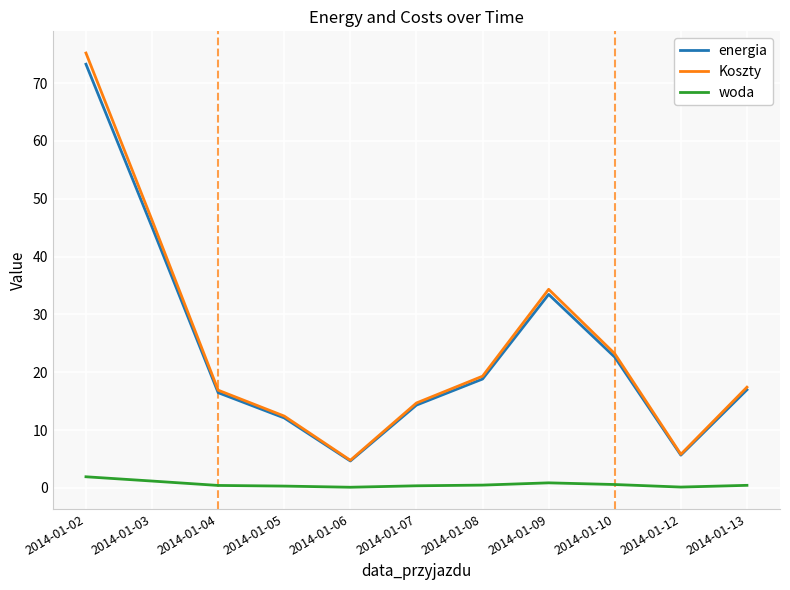

Is the value of energia at 2014-01-10 greater than the value of Koszty at 2014-01-13?

Yes